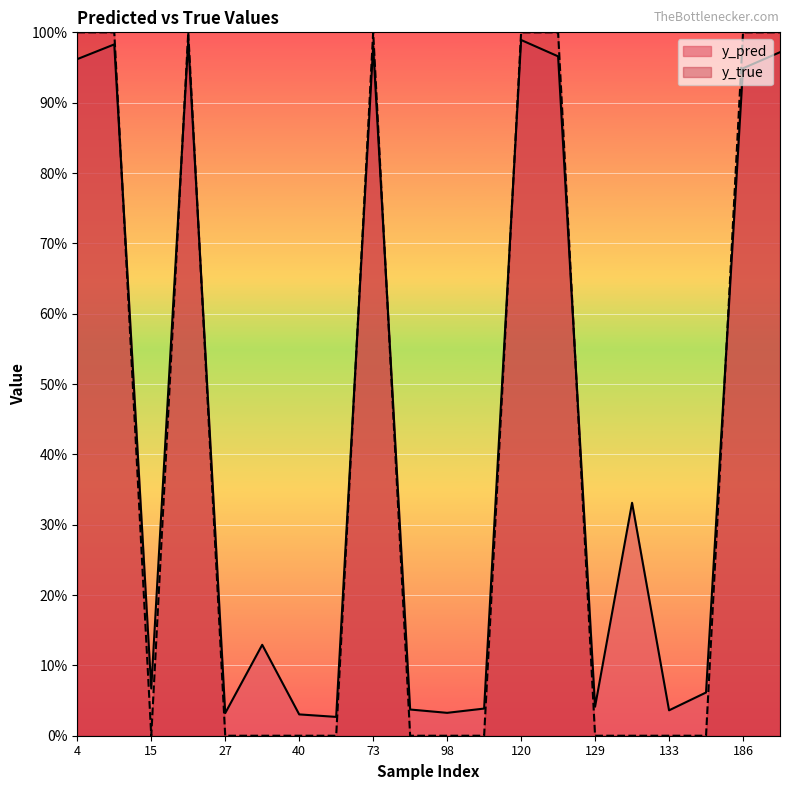

List the series in order of their overall mean, highest first.

y_pred, y_true